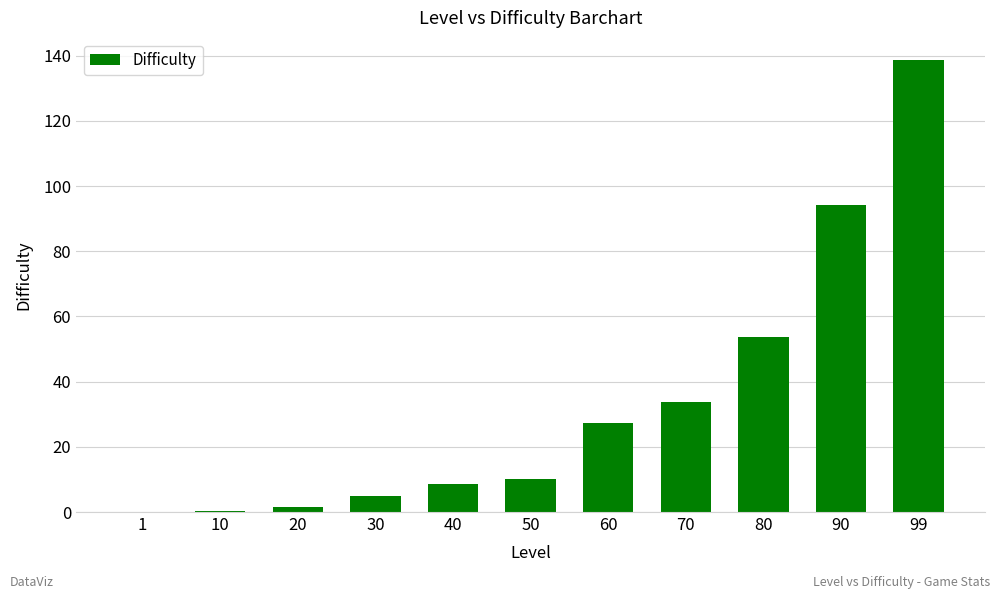

What is the greatest value displayed?

138.5